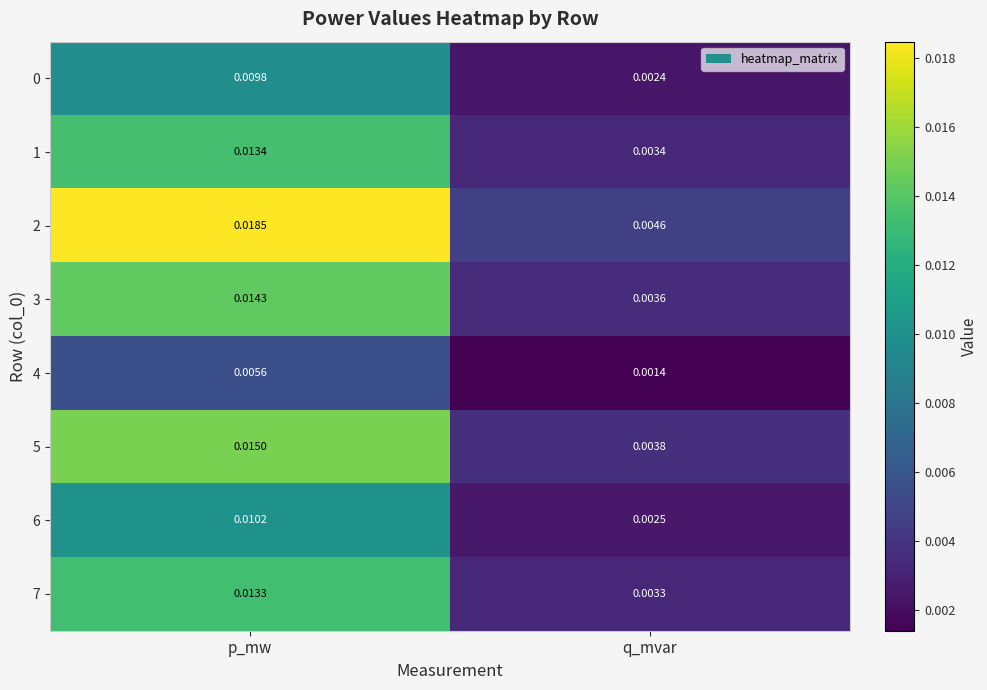

At which category is the sum across all series the highest?

p_mw